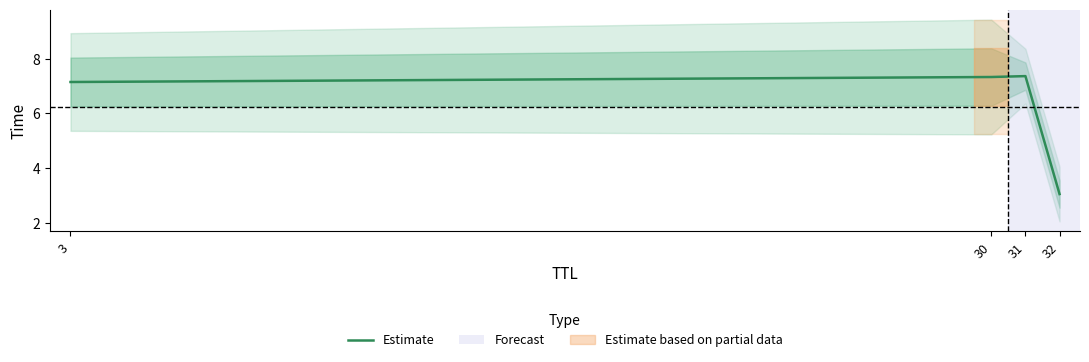

True or false: the data shows 10.0 at 3.

False